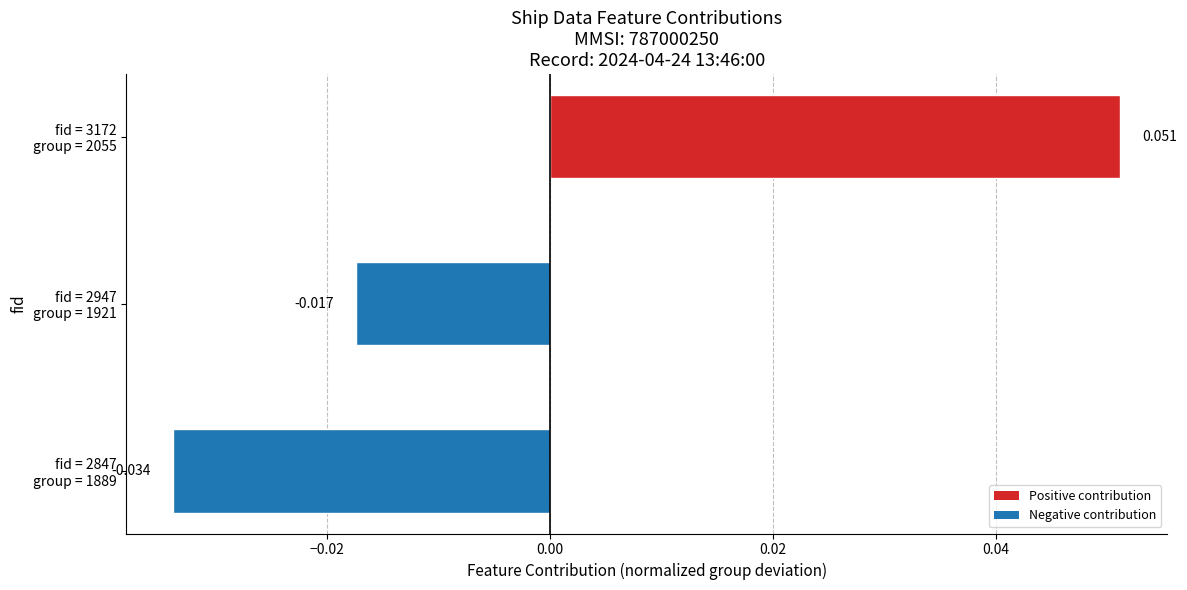

What is the difference between the maximum and minimum values?

0.1